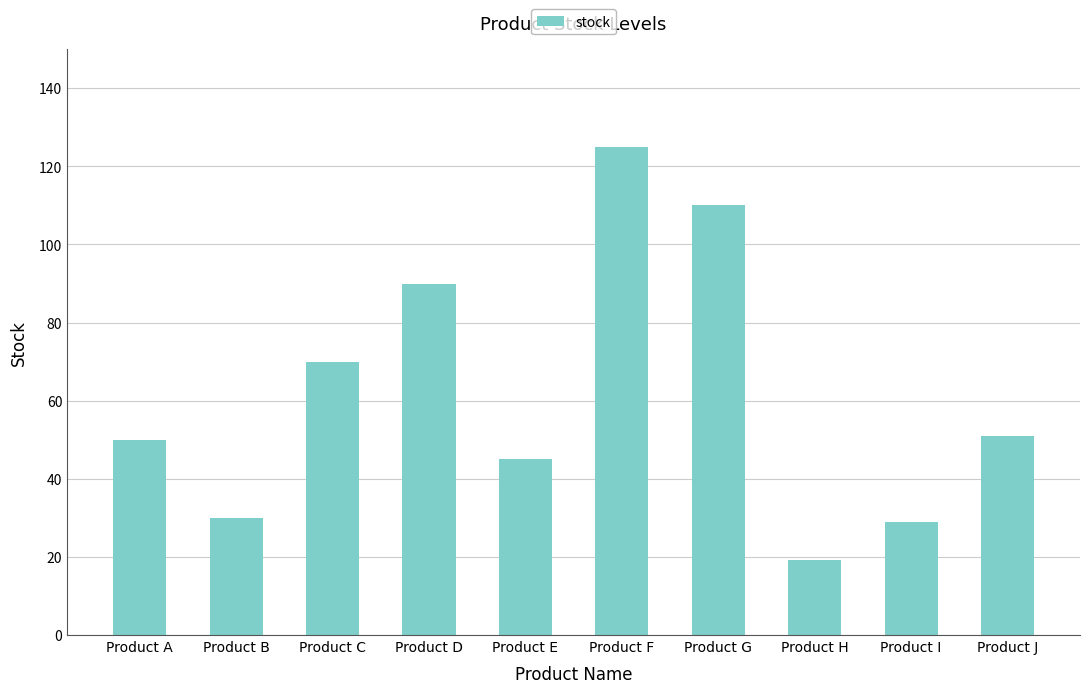

What is the value of the 6th bar from the left?

125.0